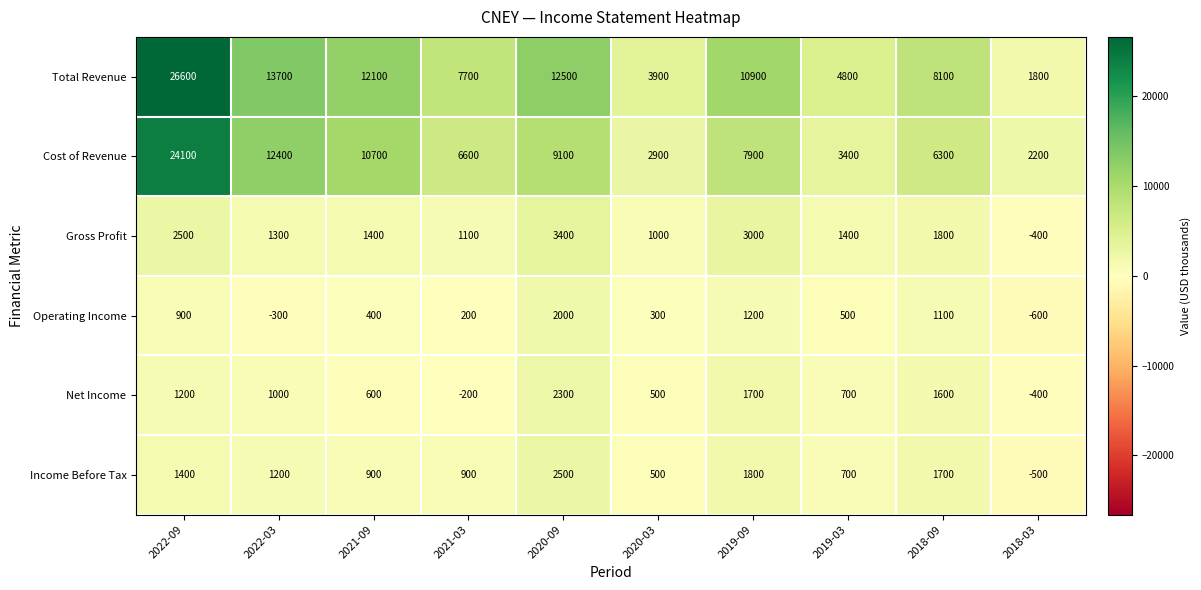

The Operating Income series shows 1200 at 2019-09. True or false?

True